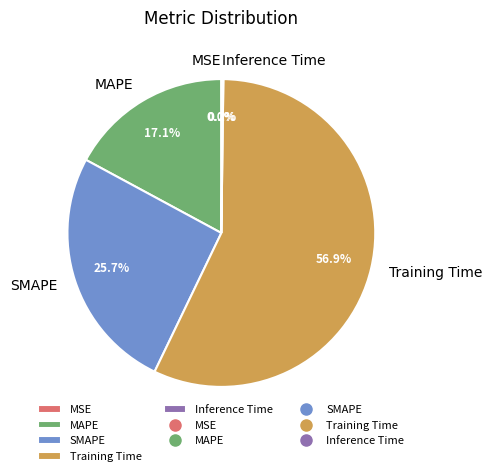

Which slice is the largest?

Training Time